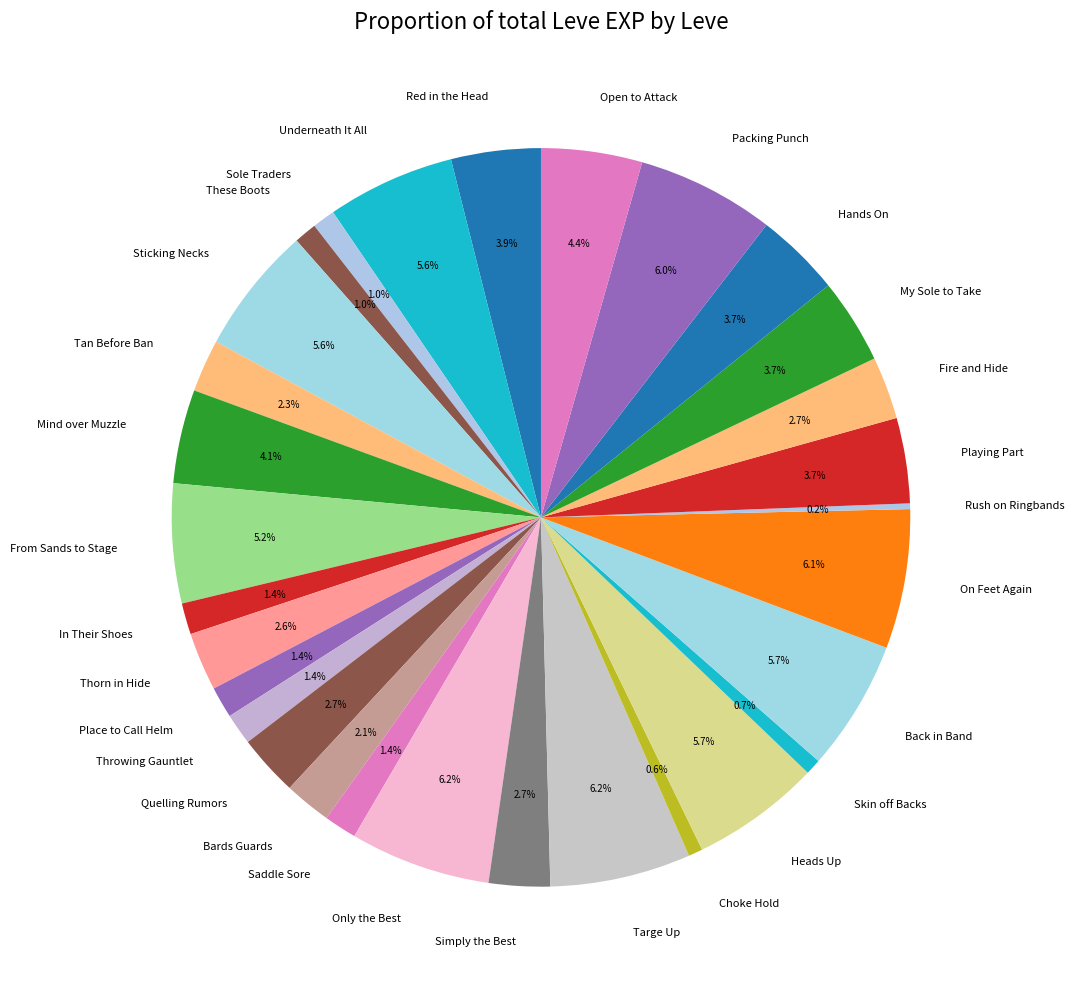

Does These Boots represent more than half of the total?

No